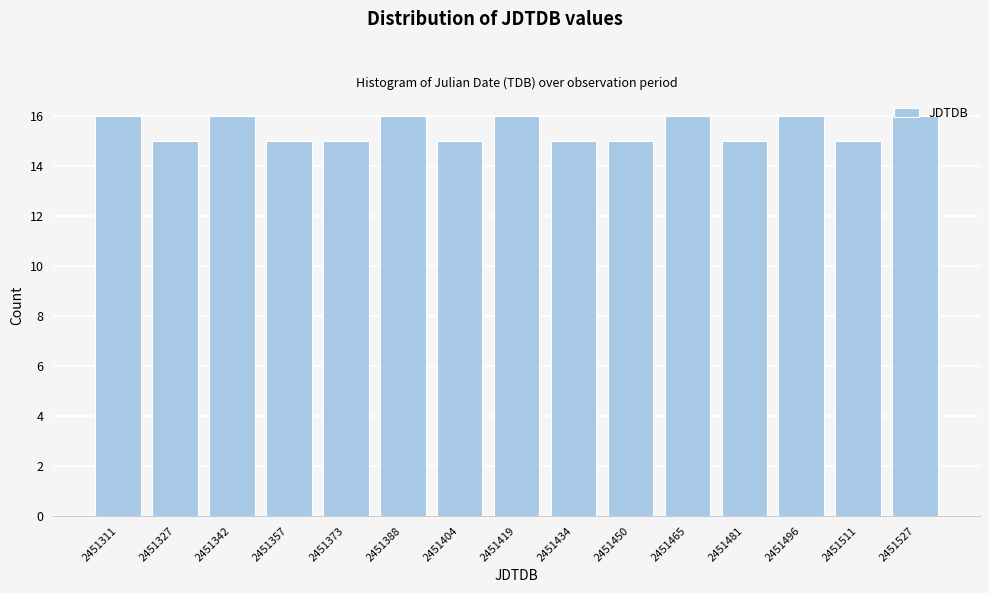

The chart shows a value of 16 at 2451465. True or false?

True